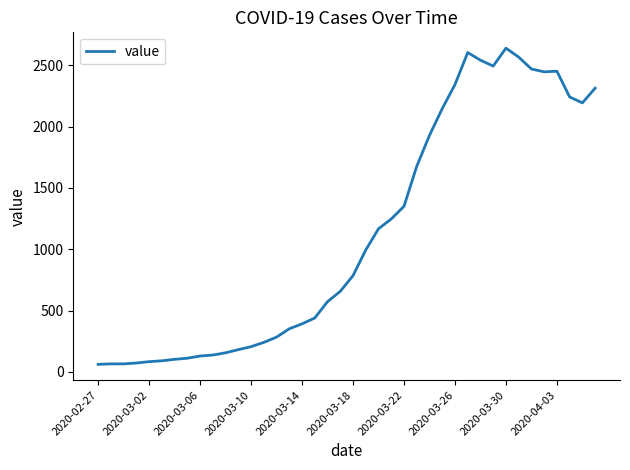

What is the minimum value shown in the chart?

62